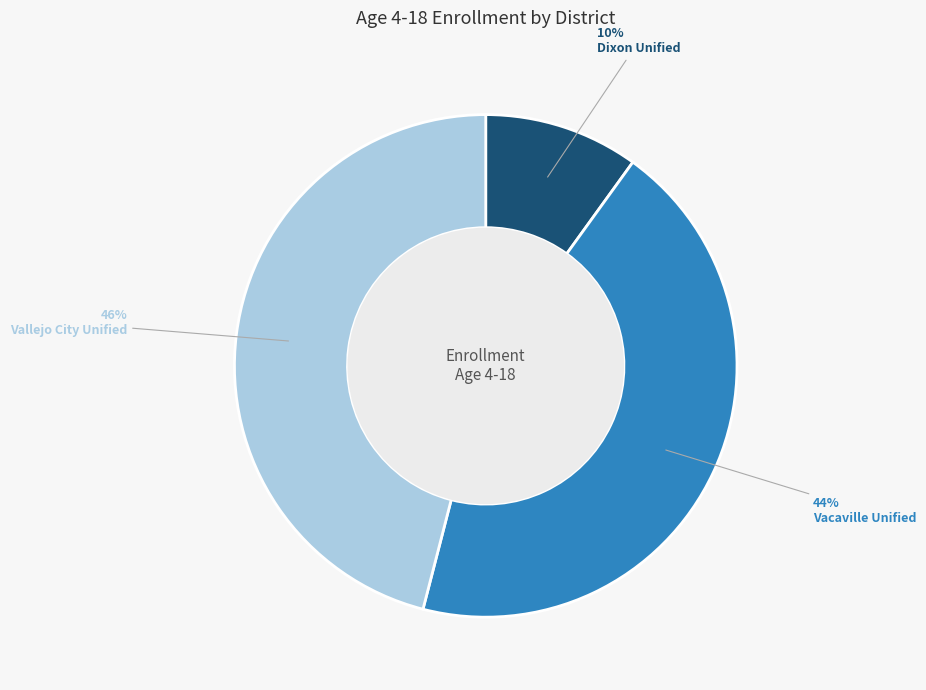

How many segments does this pie chart have?

3